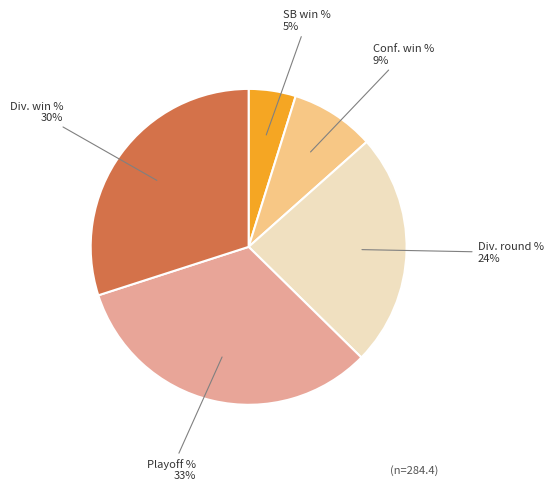

Is the sum of Conf. win % and SB win % greater than half?

No